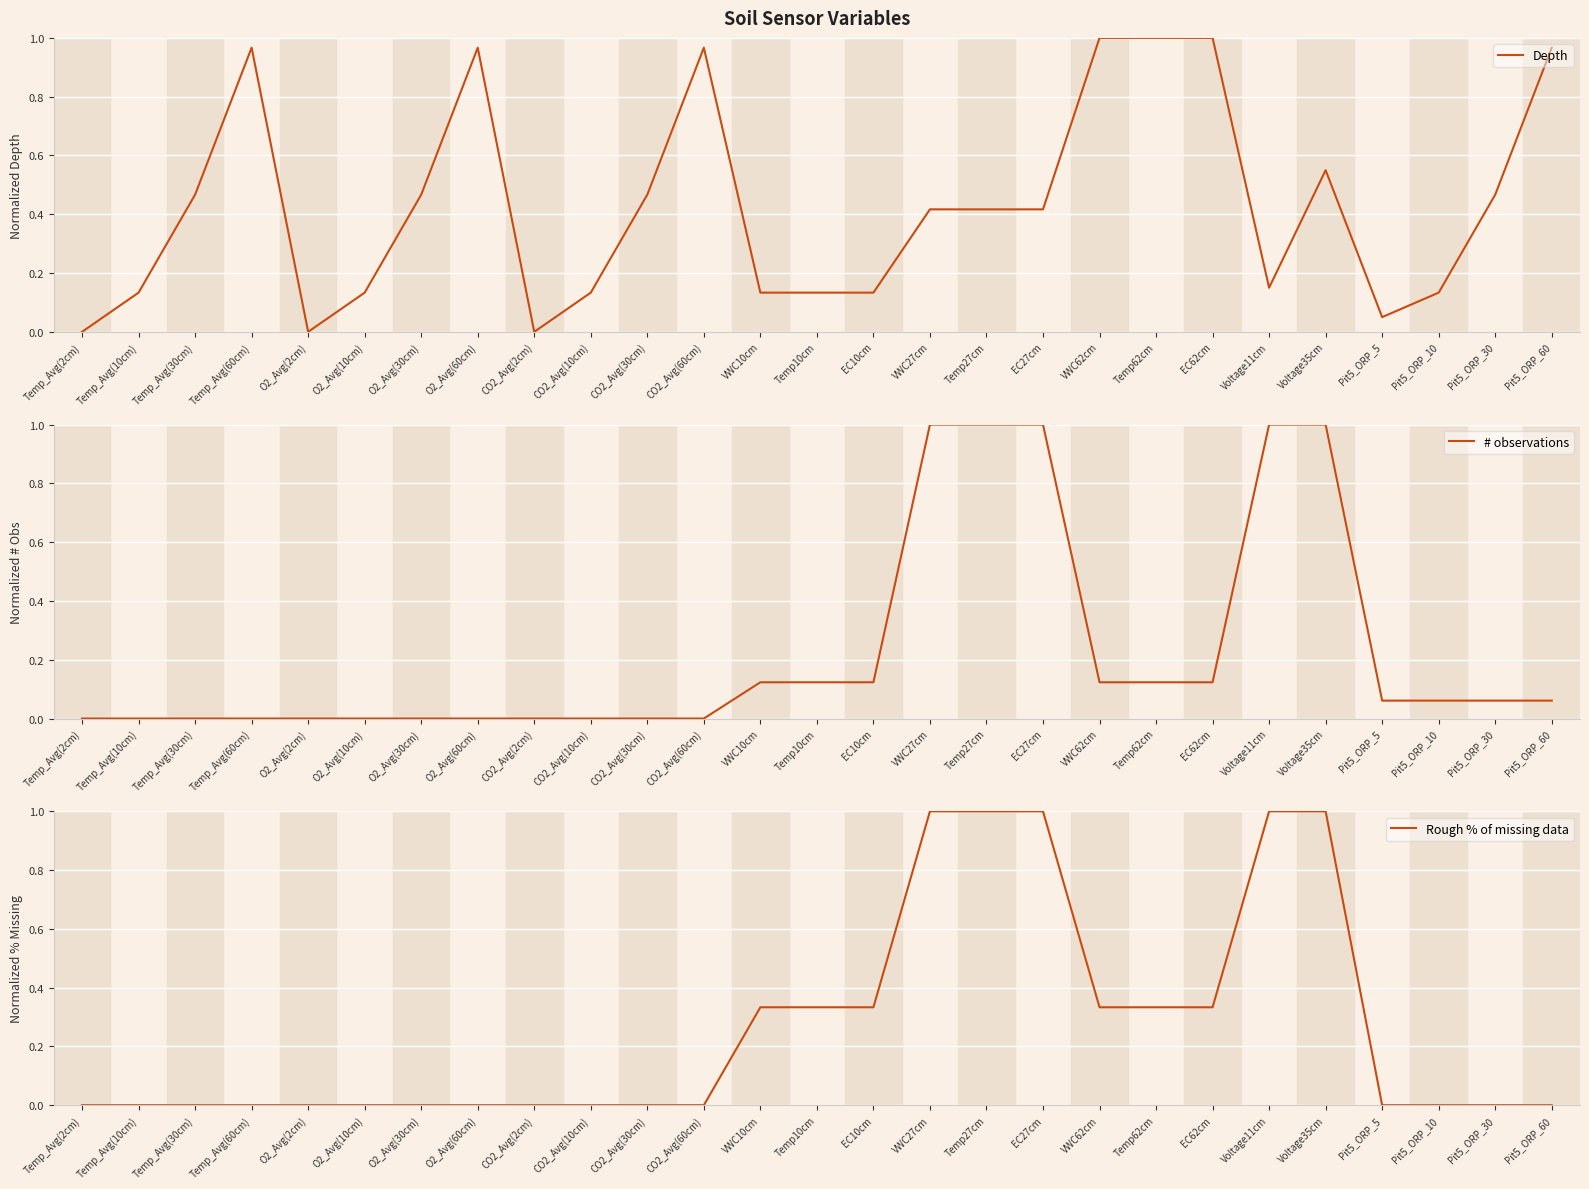

Rank the series by their average value, from highest to lowest.

Depth, Rough % of missing data, # observations